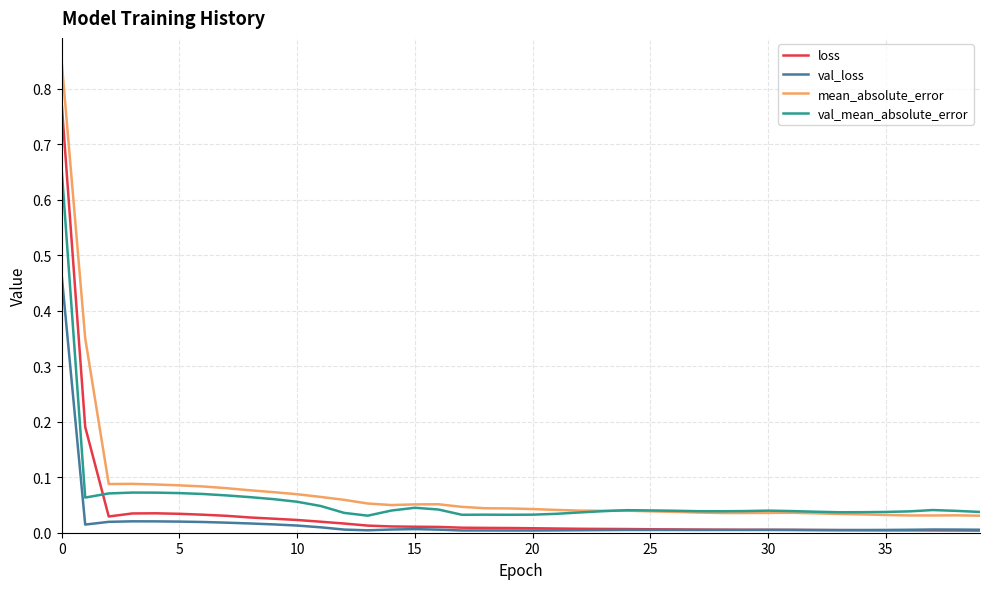

How many times do val_loss and loss cross each other?

1